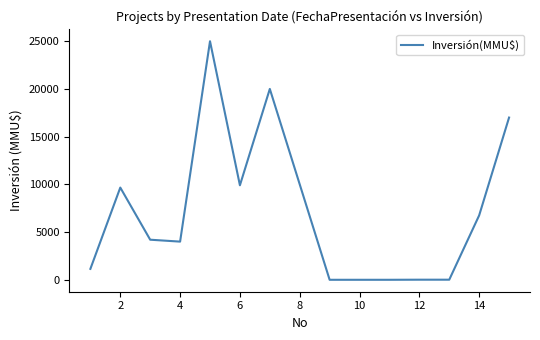

What is the greatest value displayed?

25000